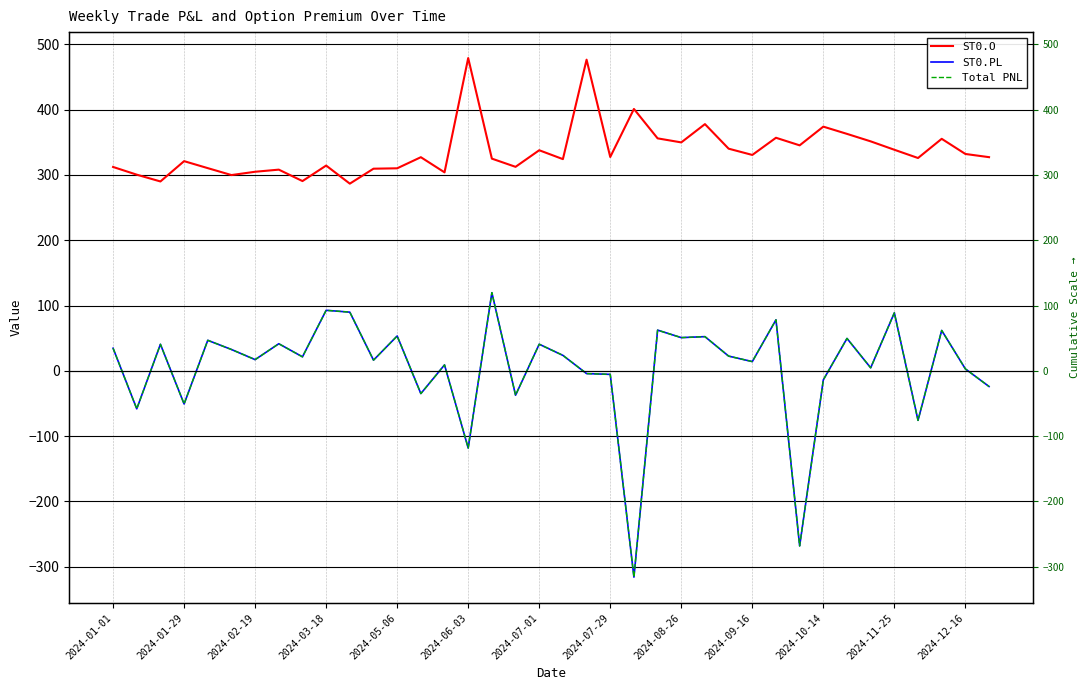

Which has a higher value, 23 or 30?

30